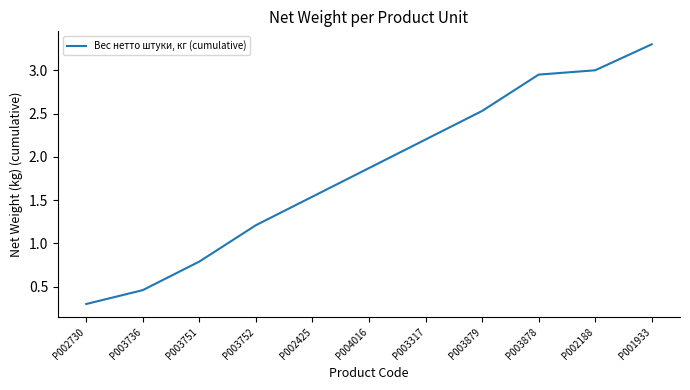

List the labels in order of value, largest first.

P001933, P002188, P003878, P003879, P003317, P004016, P002425, P003752, P003751, P003736, P002730